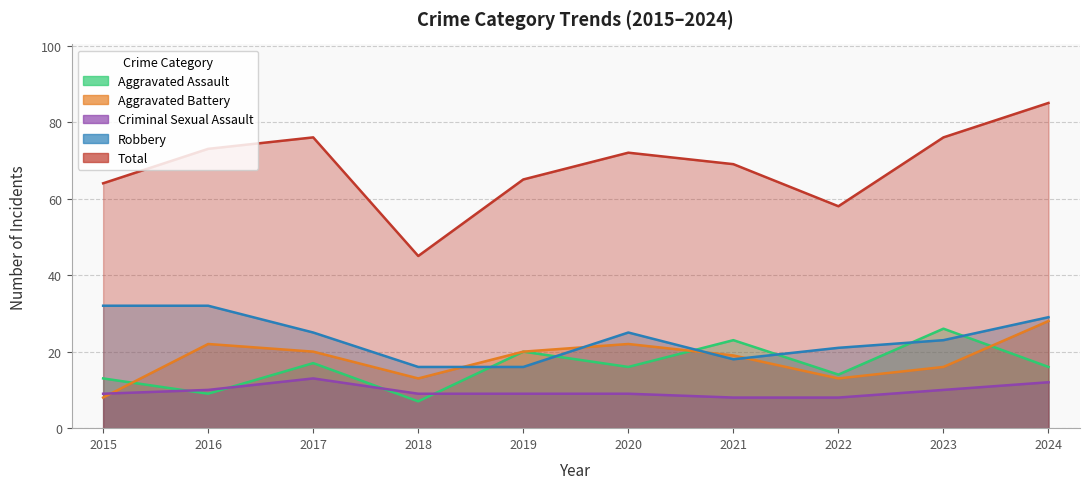

Read the Aggravated Battery value at 2015, to the nearest 5.

10